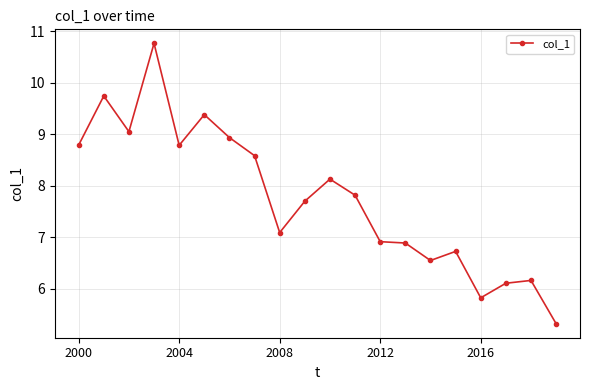

What is the value of the 17th point from the left?

5.8